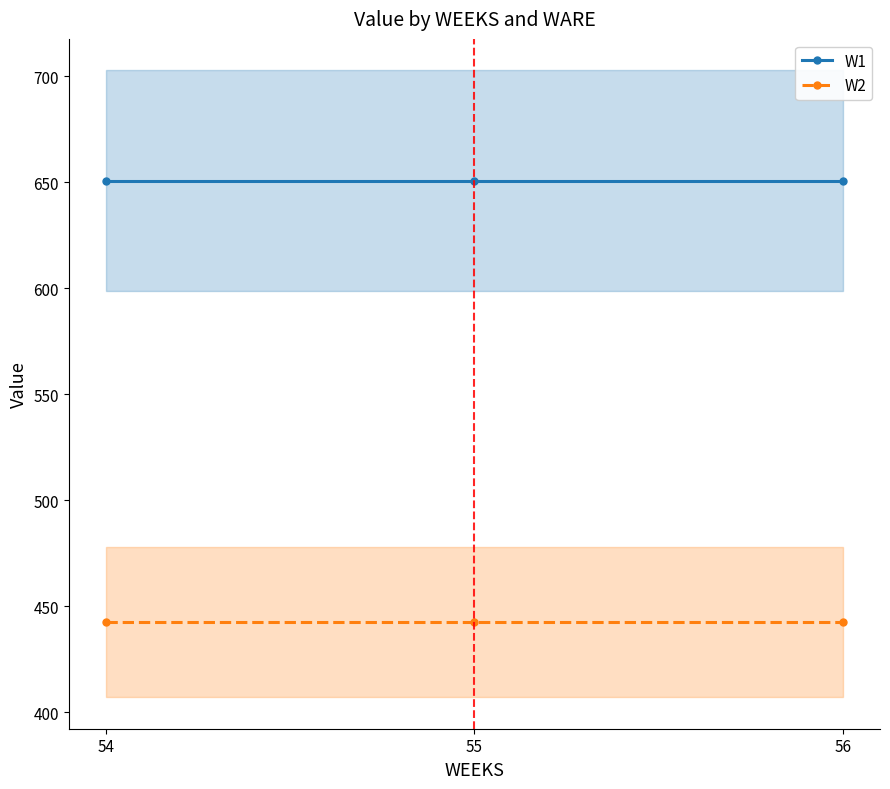

Which series has the widest spread of values?

W1